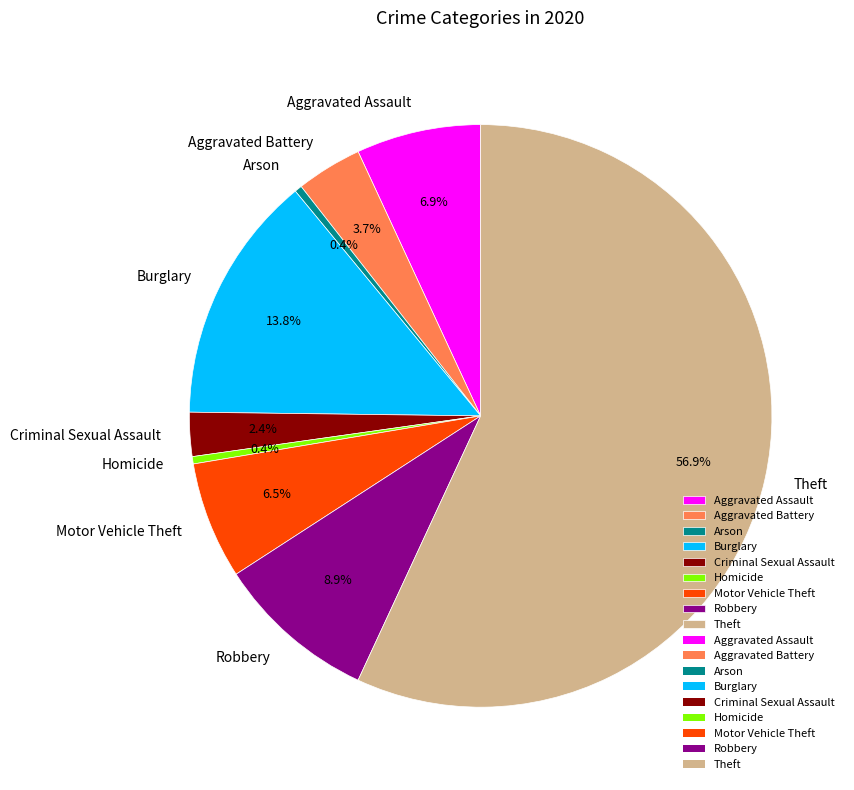

To the nearest percent, what is the difference between the Aggravated Assault and Homicide slice percentages?

7%